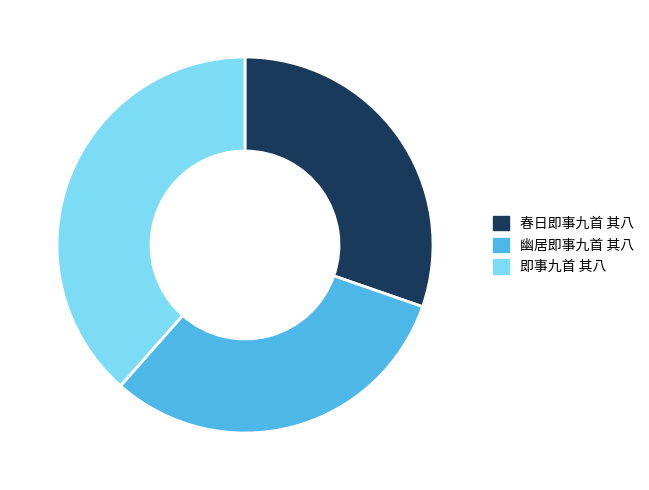

Does 春日即事九首 其八 represent more than half of the total?

No